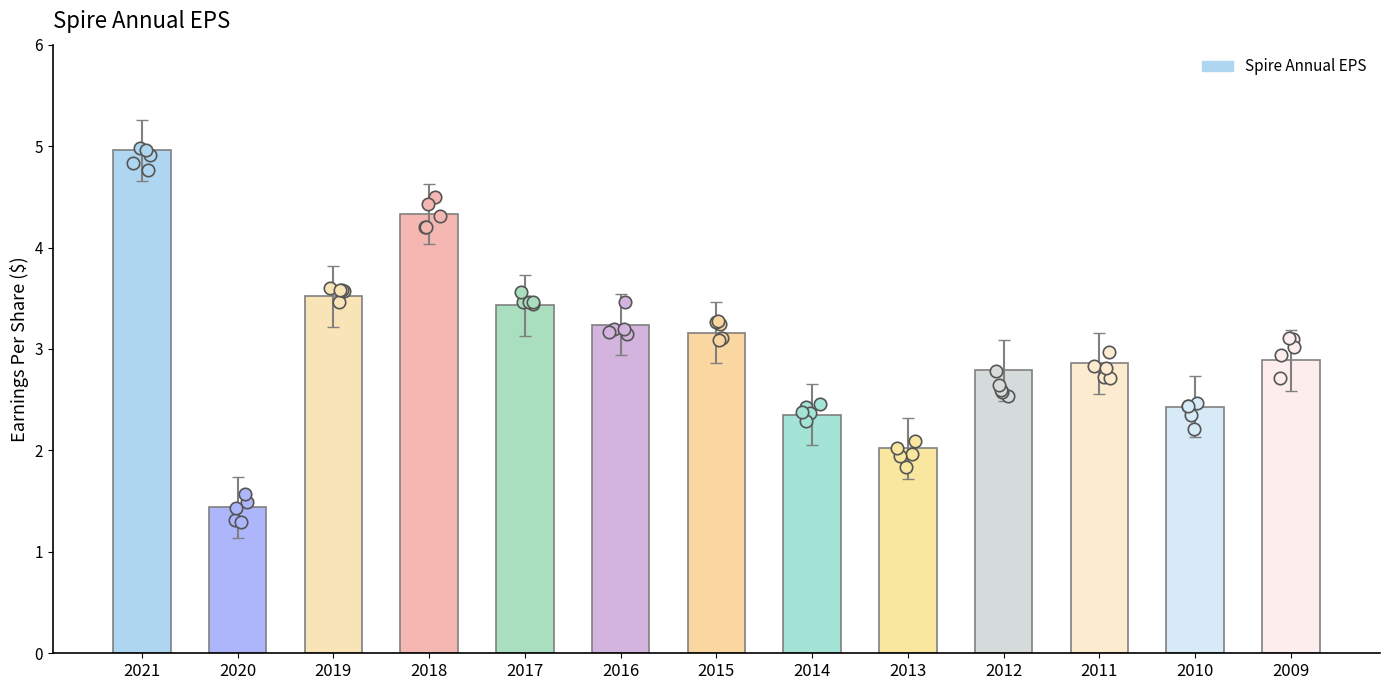

Which has a higher value, 2014 or 2017?

2017